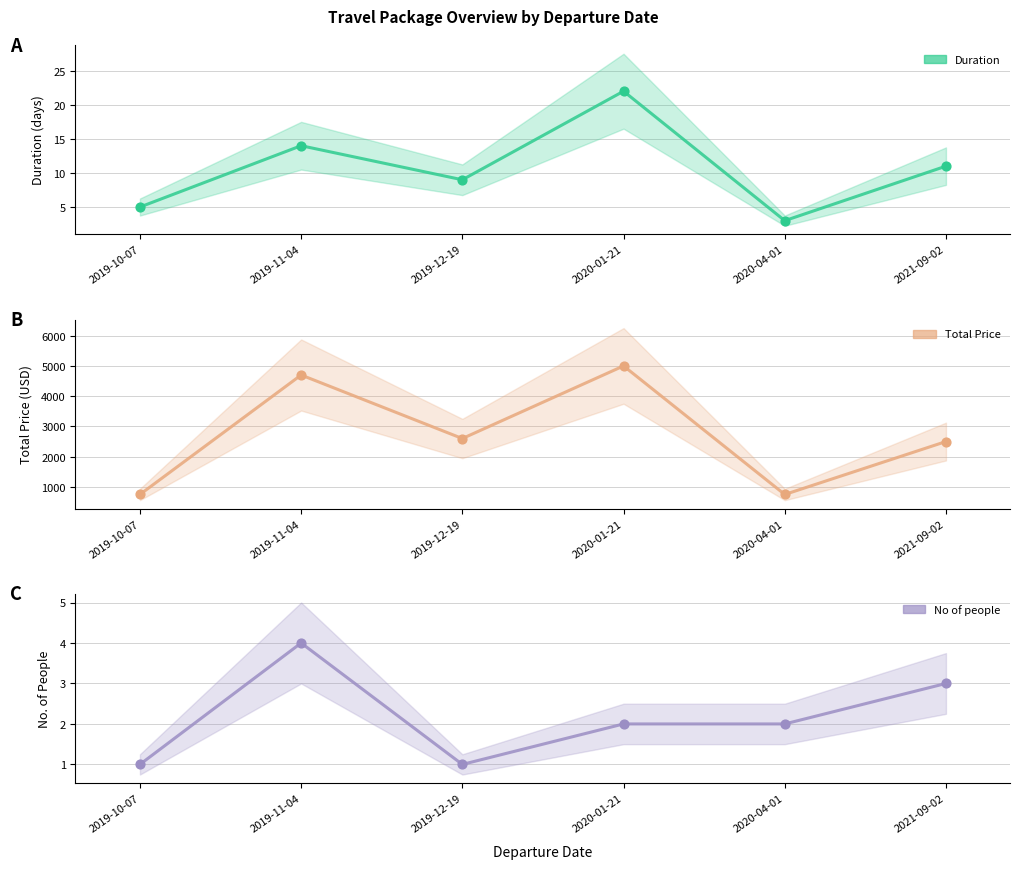

What are all the series names shown in the legend?

Duration, Total Price, No of people